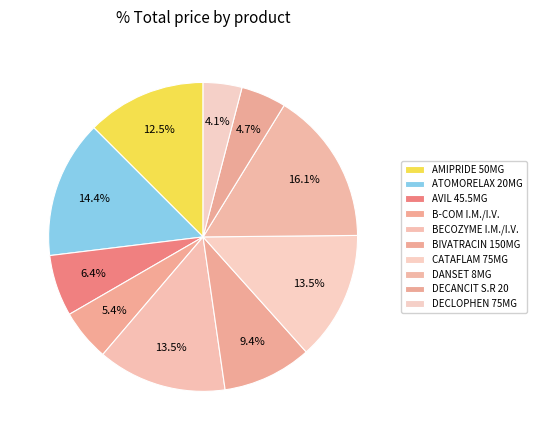

How many slices are in this pie chart?

10